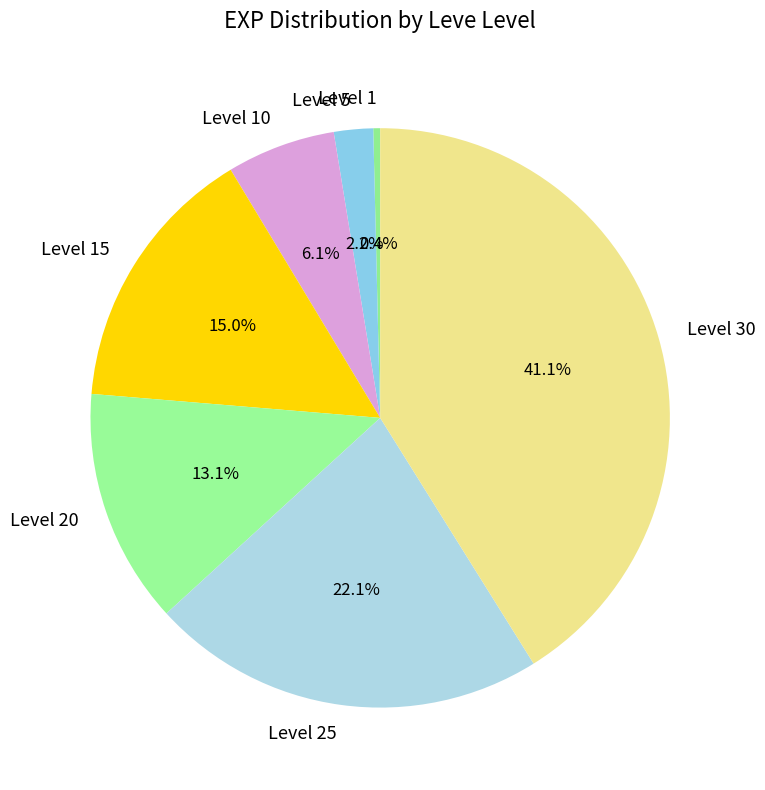

Is it true that Level 15 is 7% of the pie?

False